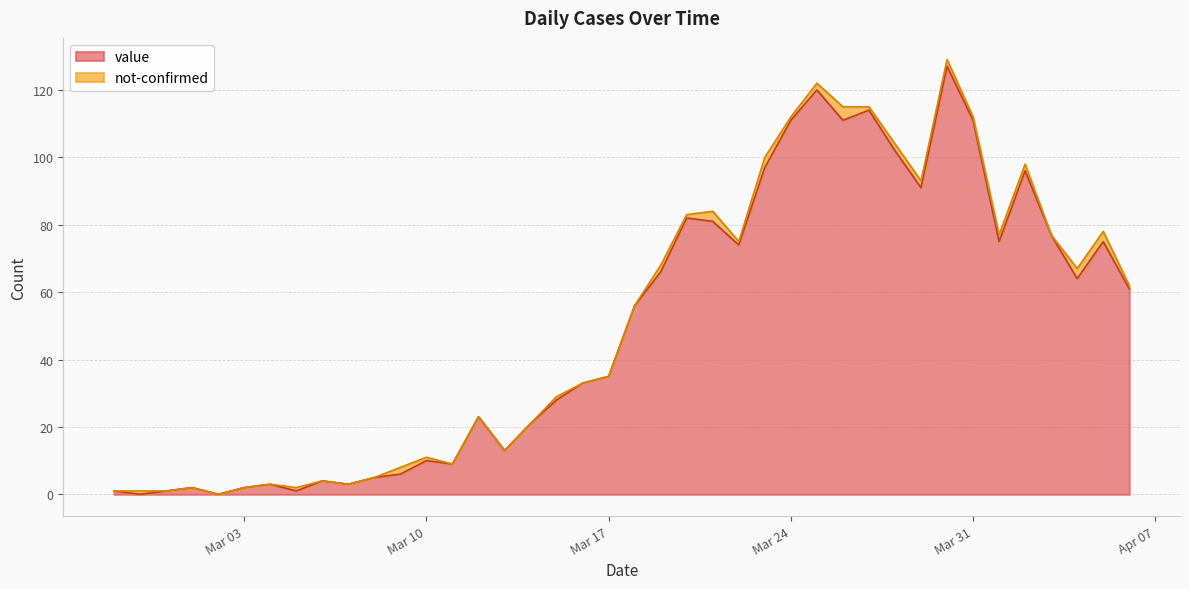

Is it true that value equals 10 at Mar 10?

True